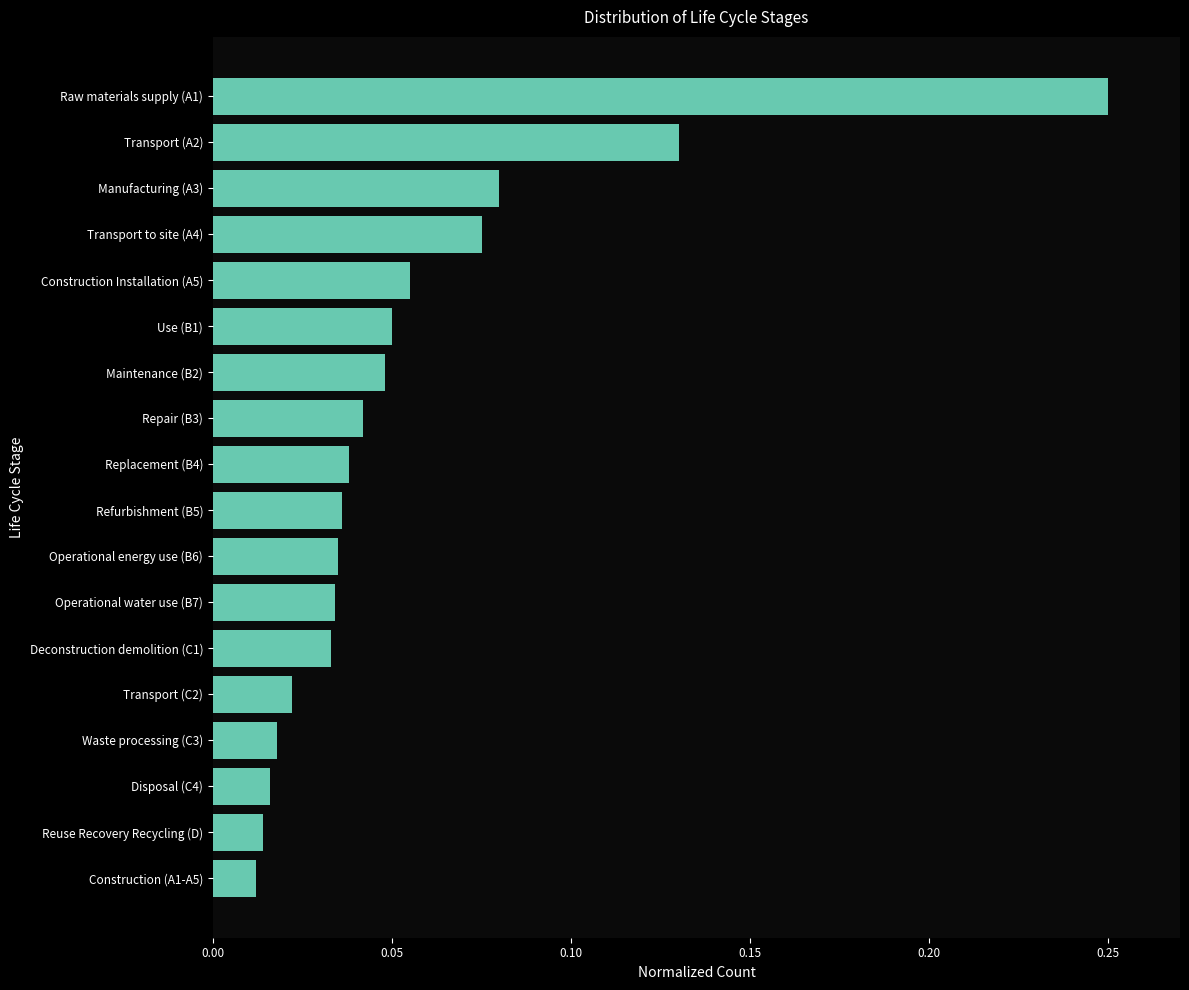

What is the label of the 17th bar from the bottom?

Transport (A2)